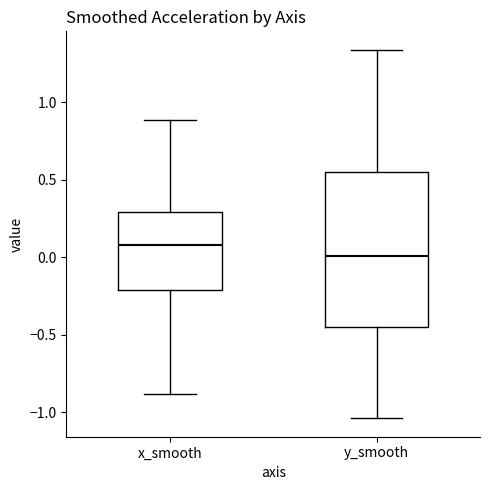

Reading left to right, read every box against the y-axis: the position of its median line, the range the box covers, and the ends of its whiskers. The values are not printed on the chart, so give them approximately, as read against the axis.

x_smooth: median 0.10, box -0.20 to 0.30, whiskers -0.90 to 0.90
y_smooth: median 0.00, box -0.45 to 0.55, whiskers -1.05 to 1.35